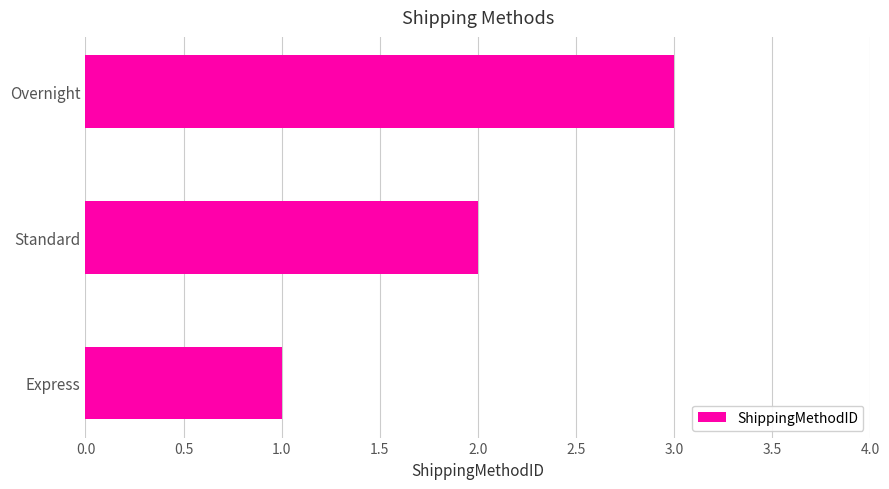

True or false: the data shows 3 at Overnight.

True